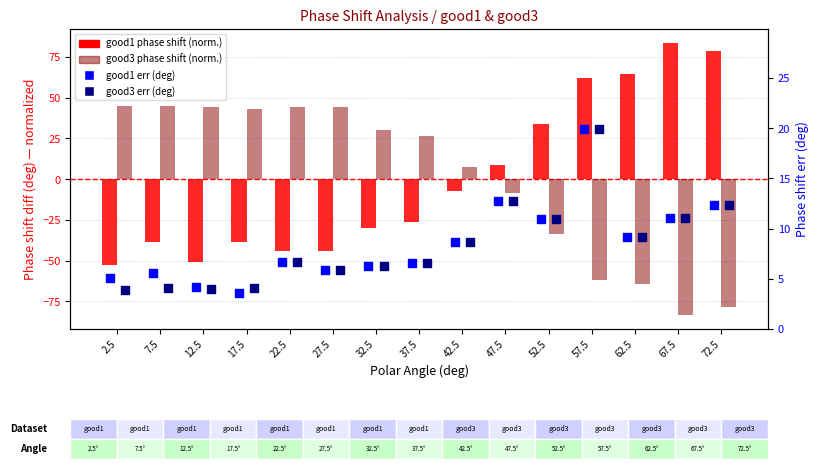

At which category is the sum across all series the highest?

57.5